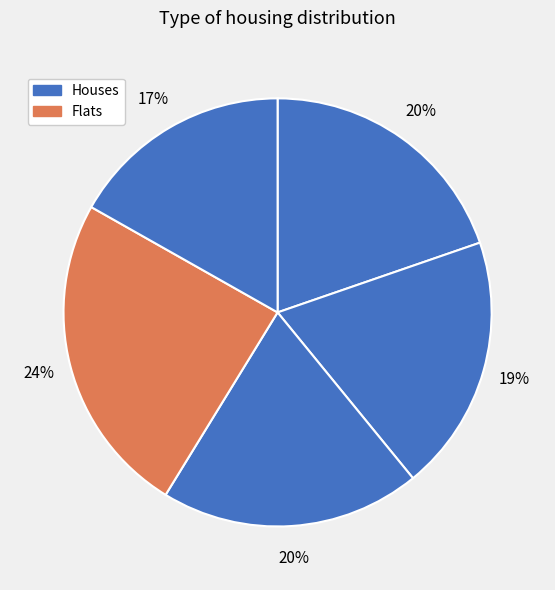

Count the number of slices in the pie.

5